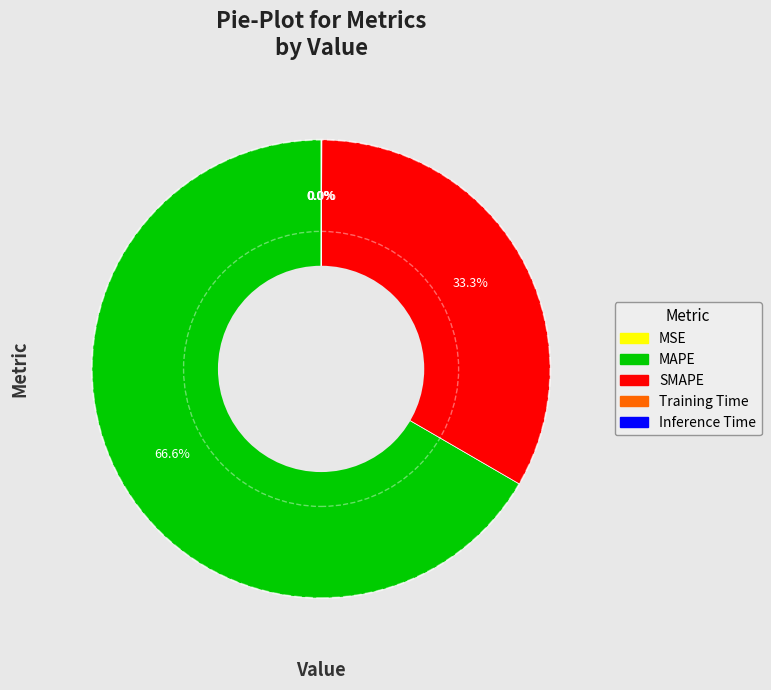

Combined, what portion of the pie is MAPE and Training Time?

66.7%